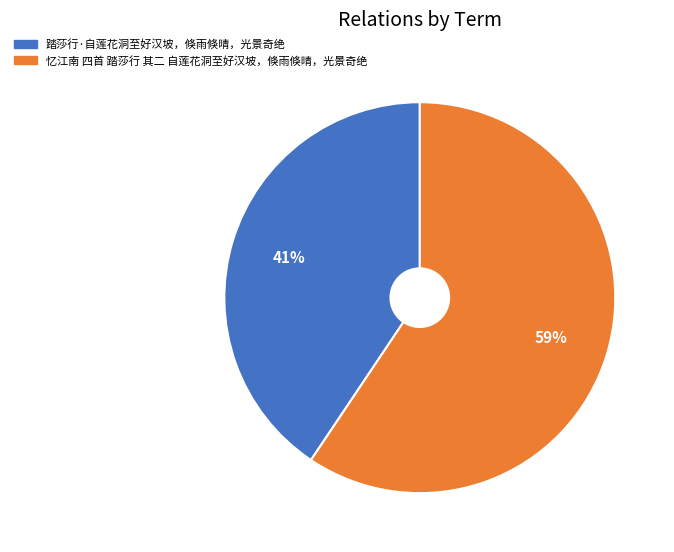

Which slice represents more than half of the pie?

忆江南 四首 踏莎行 其二 自莲花洞至好汉坡，倏雨倏晴，光景奇绝